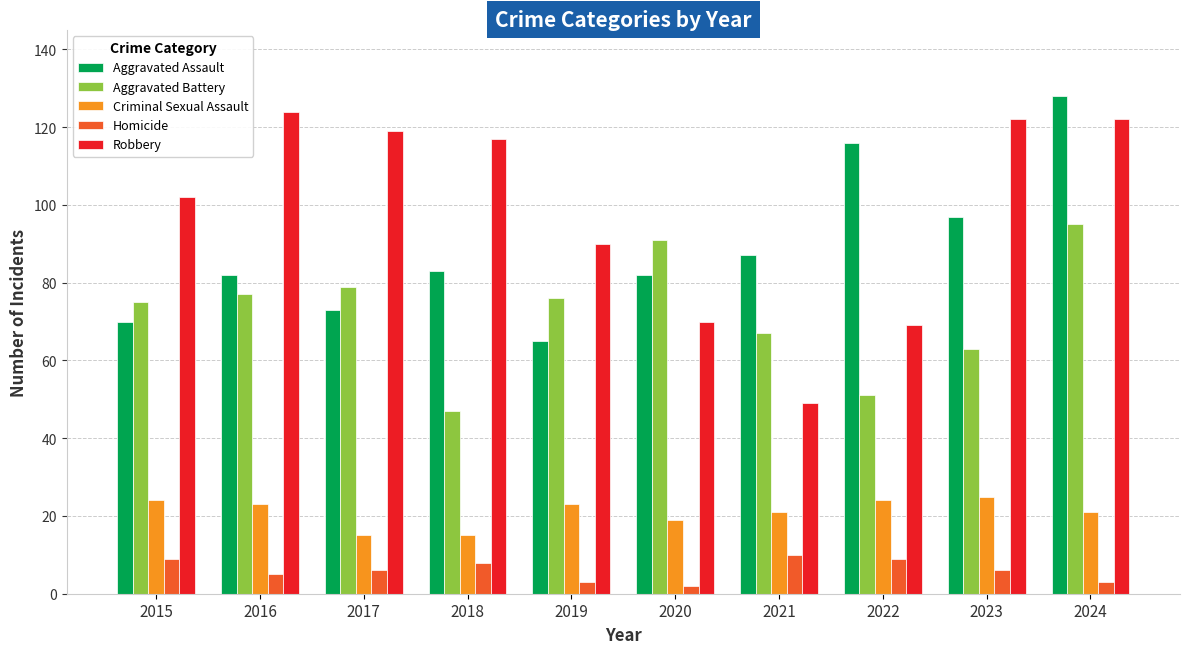

What is the average value of the Aggravated Assault series?

88